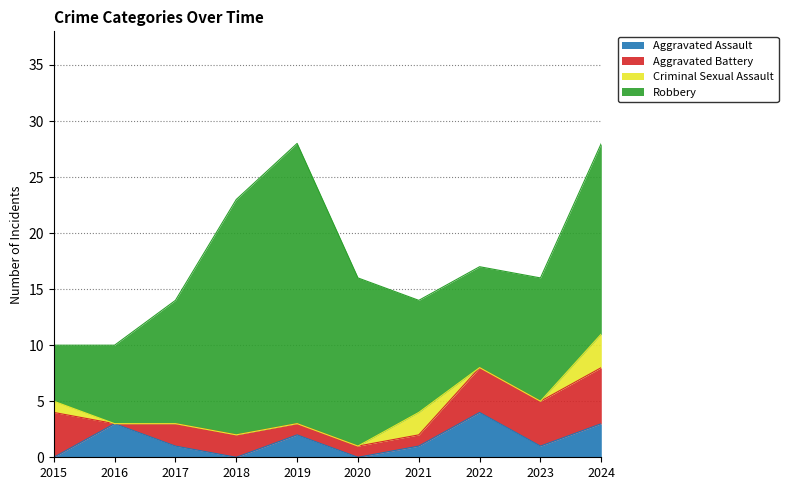

True or false: Aggravated Battery and Robbery intersect in this chart.

False